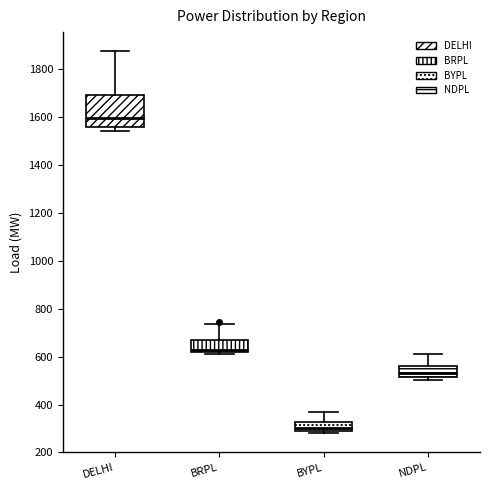

Reading left to right, transcribe this box plot: for each box, give where its median line is, the range the box spans, and where its two whiskers end, as read against the y-axis. The values are not printed on the chart, so give them approximately, as read against the axis.

DELHI: median 1600, box 1560 to 1700, whiskers 1540 to 1880
BRPL: median 620 (just above the box's lower edge), box 620 to 660, whiskers 620 (just below the box's lower edge) to 740
BYPL: median 300, box 280 to 320, whiskers 280 (just below the box's lower edge) to 360
NDPL: median 540, box 520 to 560, whiskers 500 to 620